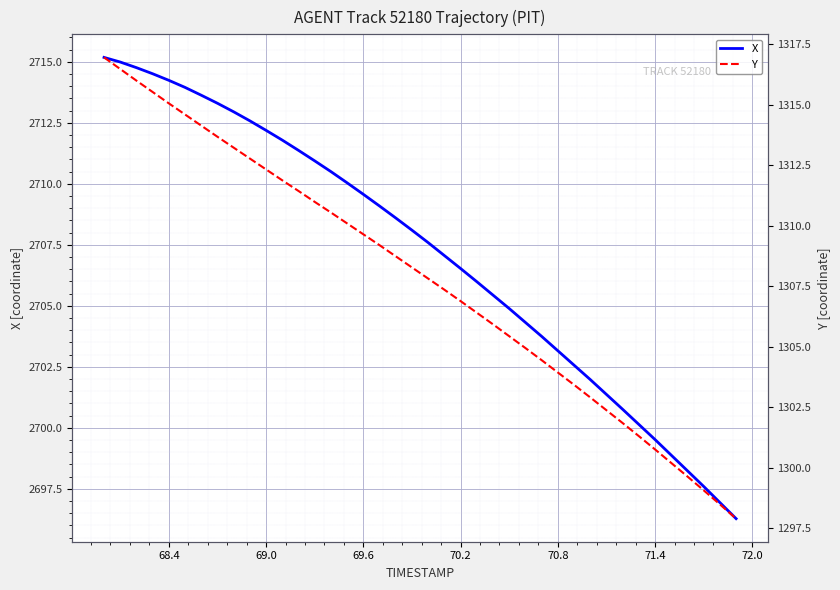

What is the smallest value displayed?

1297.9